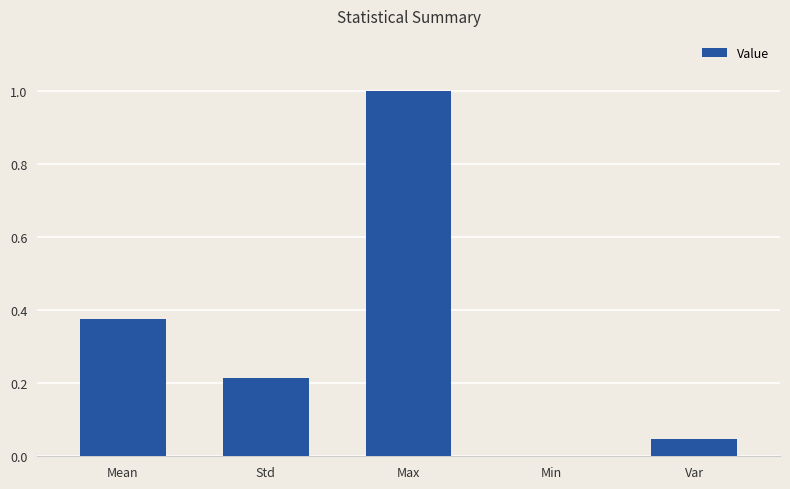

How many categories are shown in the chart?

5